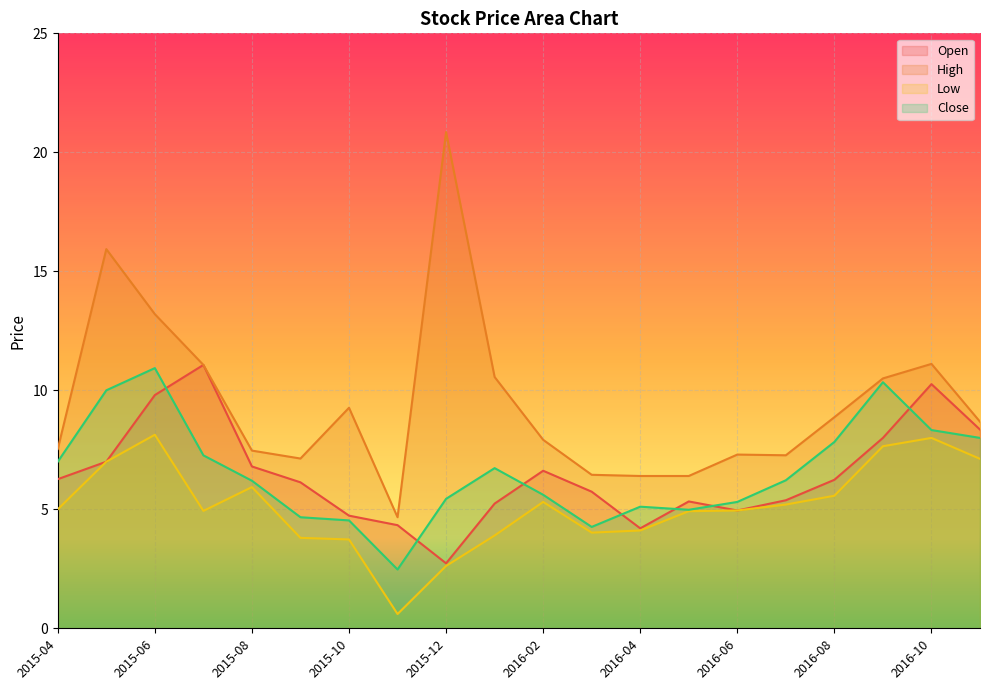

True or false: Low has a value of 0.6 at 2015-11.

True